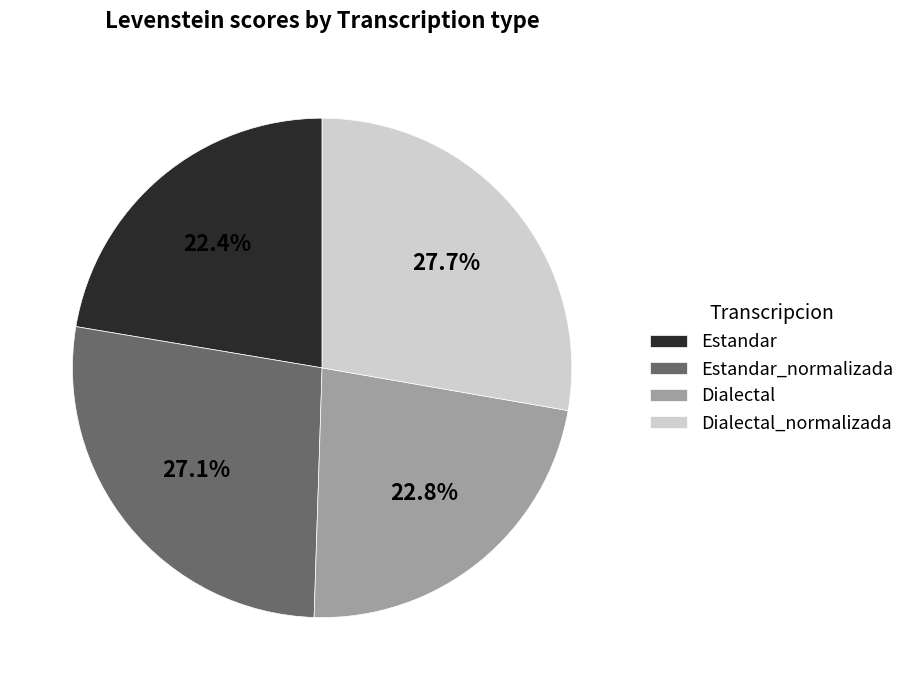

How many slices are in this pie chart?

4